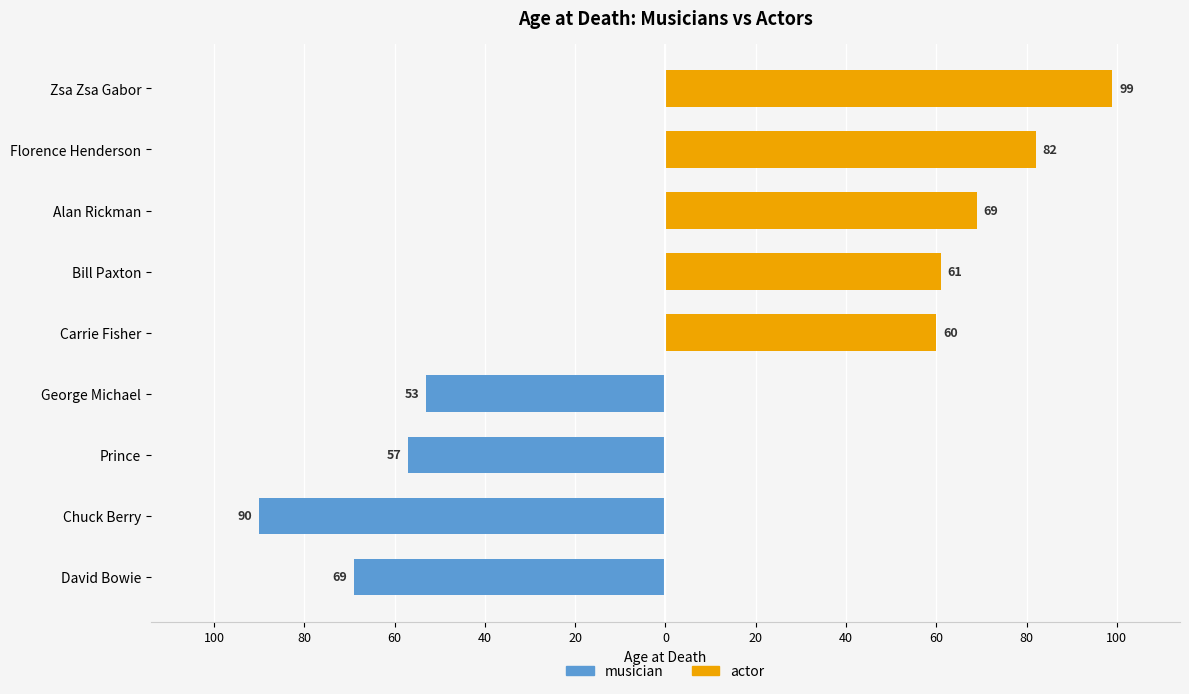

Is the value of actor at Alan Rickman greater than the value of musician at Florence Henderson?

Yes